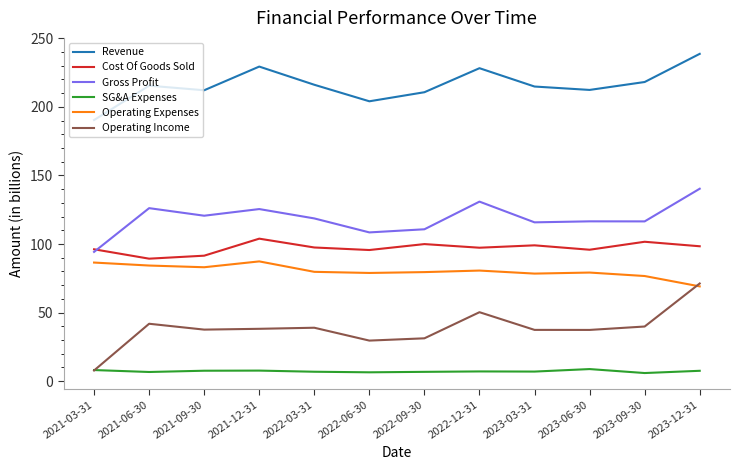

The SG&A Expenses series shows 7.5 at 2023-12-31. True or false?

True